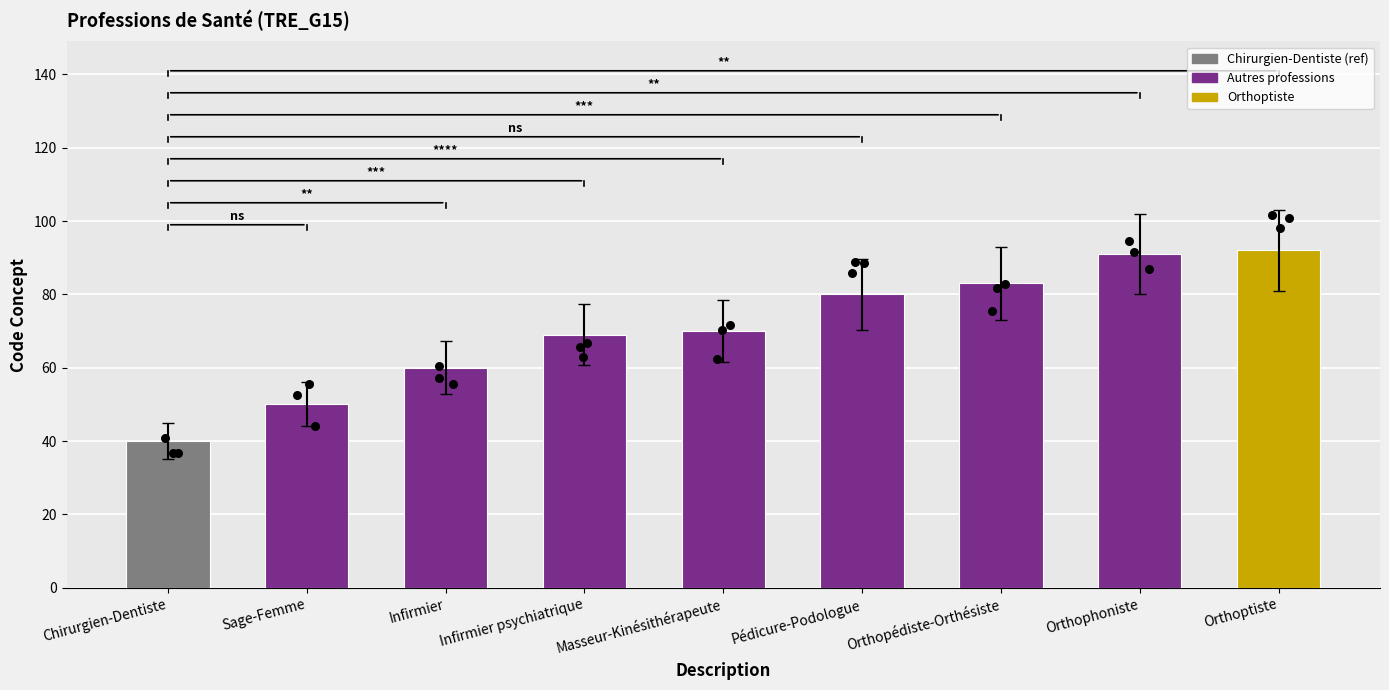

What is the change in value from Infirmier to Orthophoniste?

+31